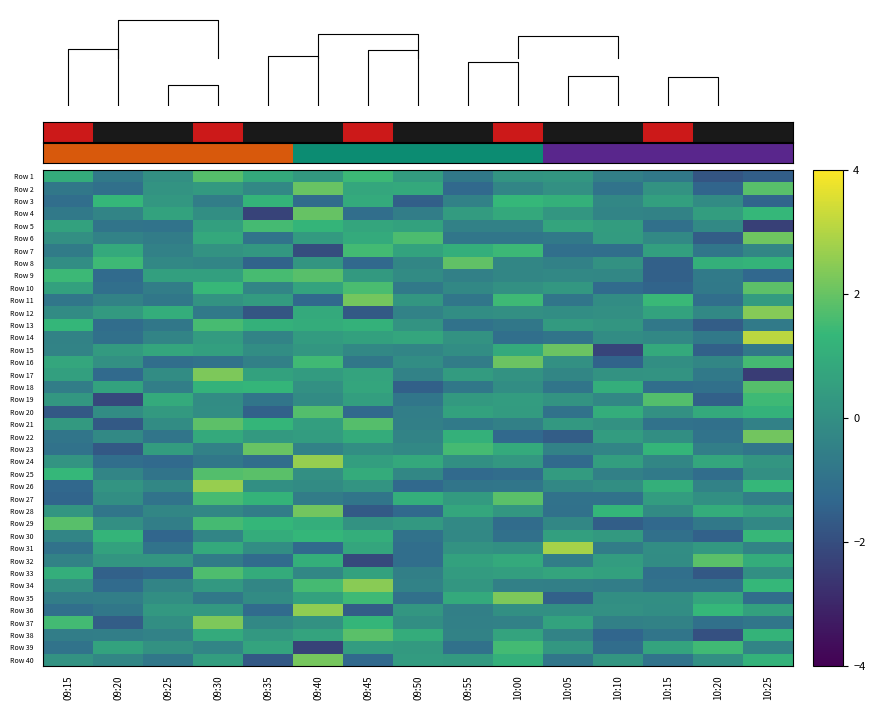

How many values in the Row 16 series exceed 0?

6